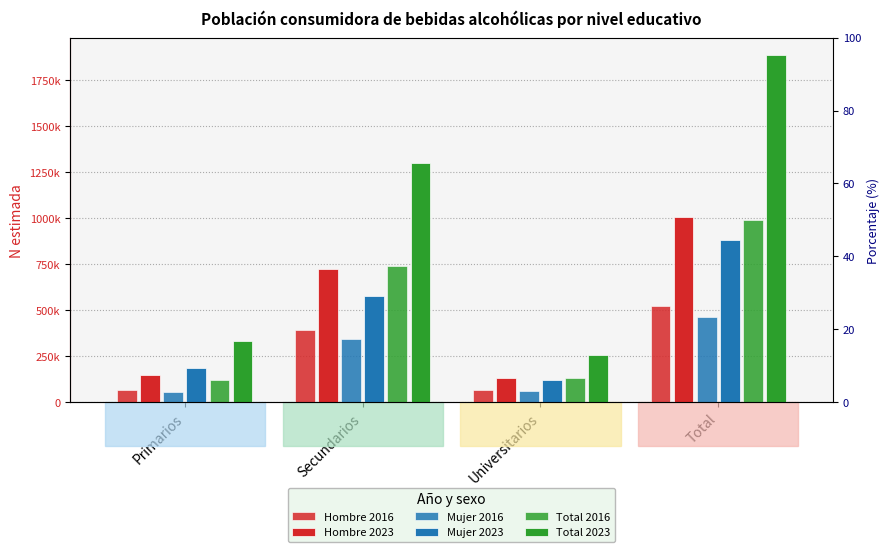

True or false: Mujer 2023 has a value of 121022 at Universitarios.

True